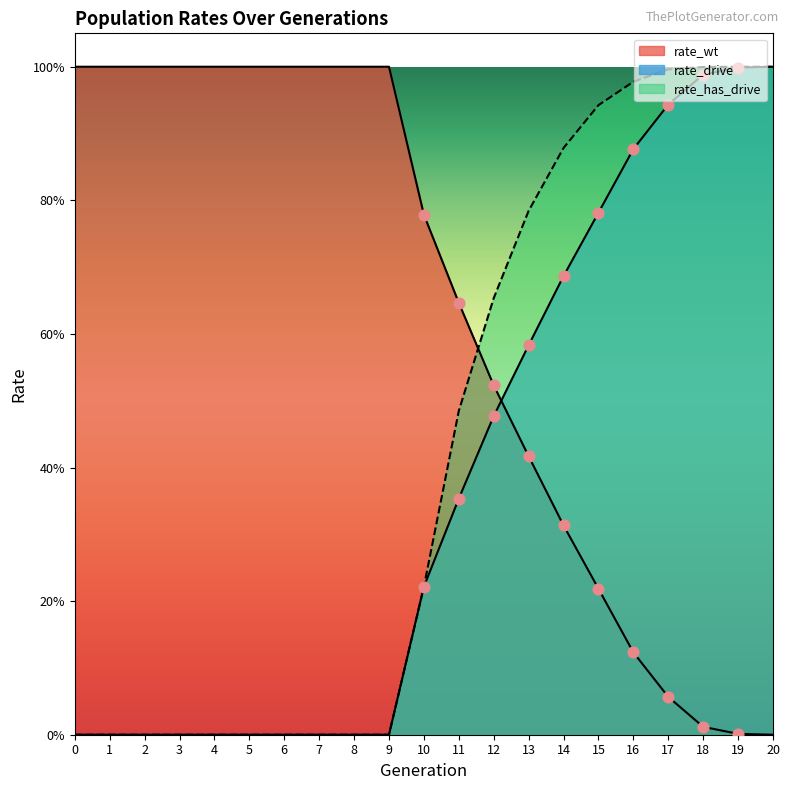

Is the value of rate_drive at 20 greater than the value of rate_has_drive at 14?

Yes